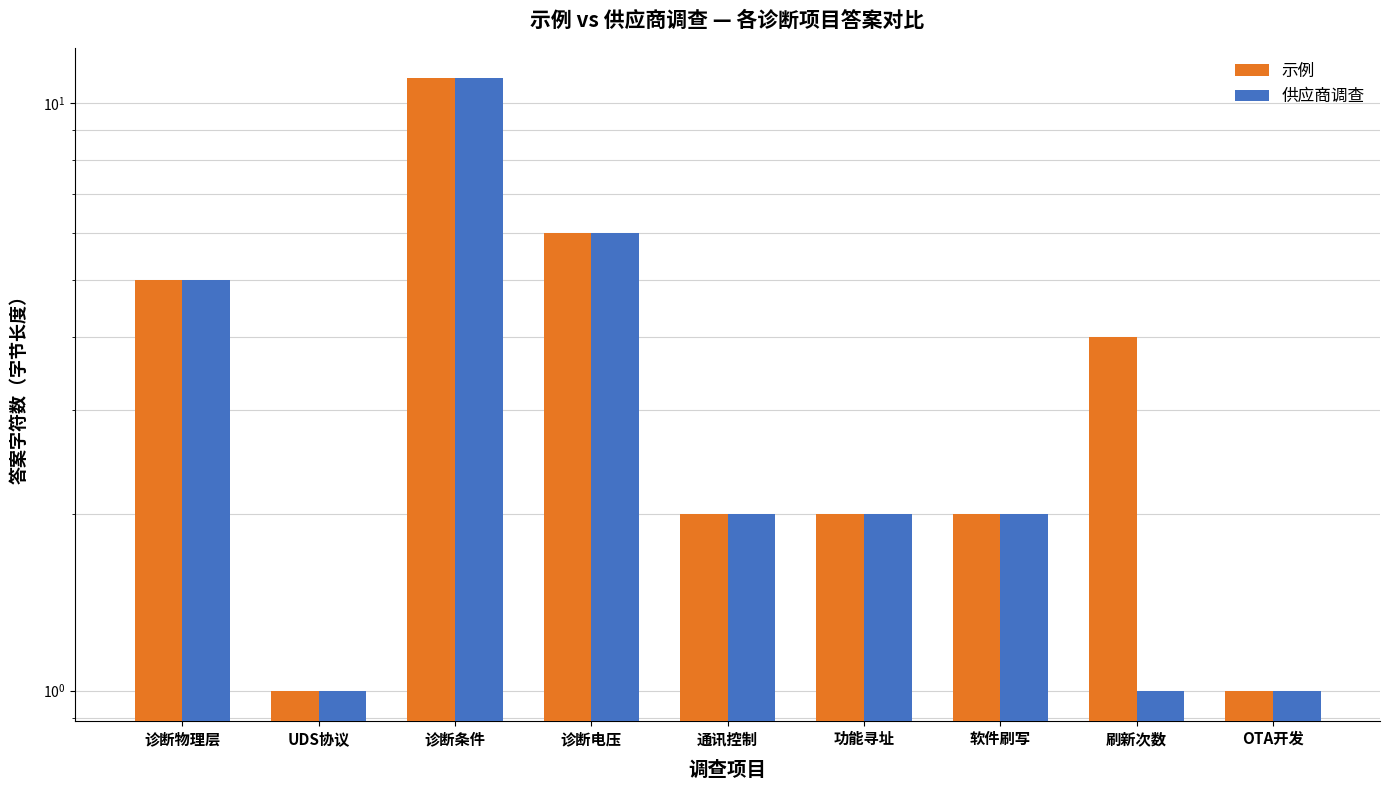

Is the value of 供应商调查 at 软件刷写 greater than the value of 示例 at 诊断条件?

No